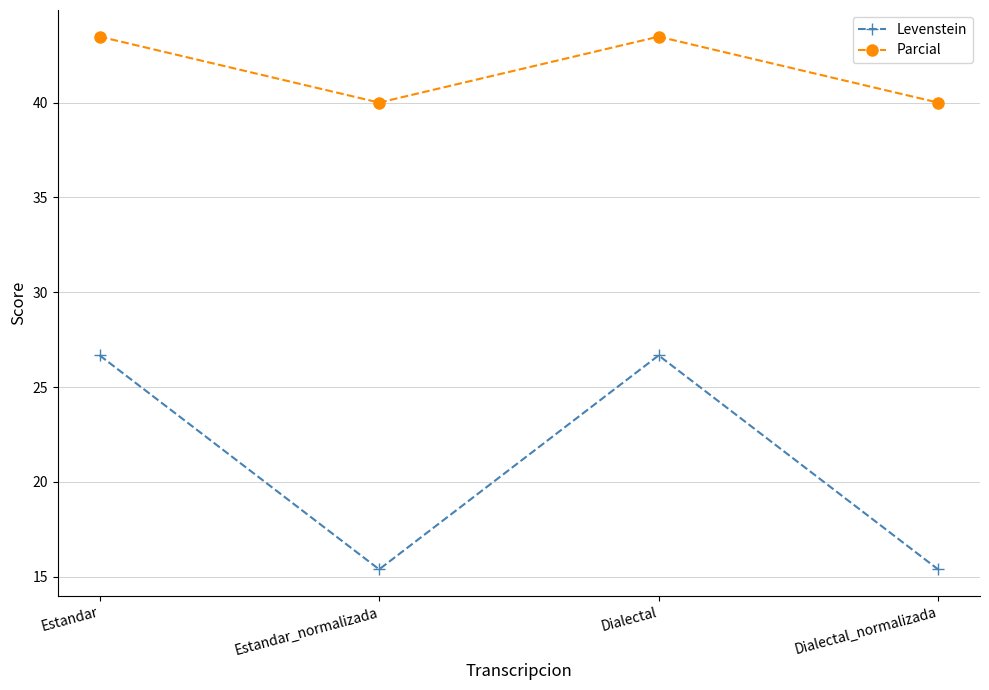

Does the chart display data point markers on the line(s)?

Yes